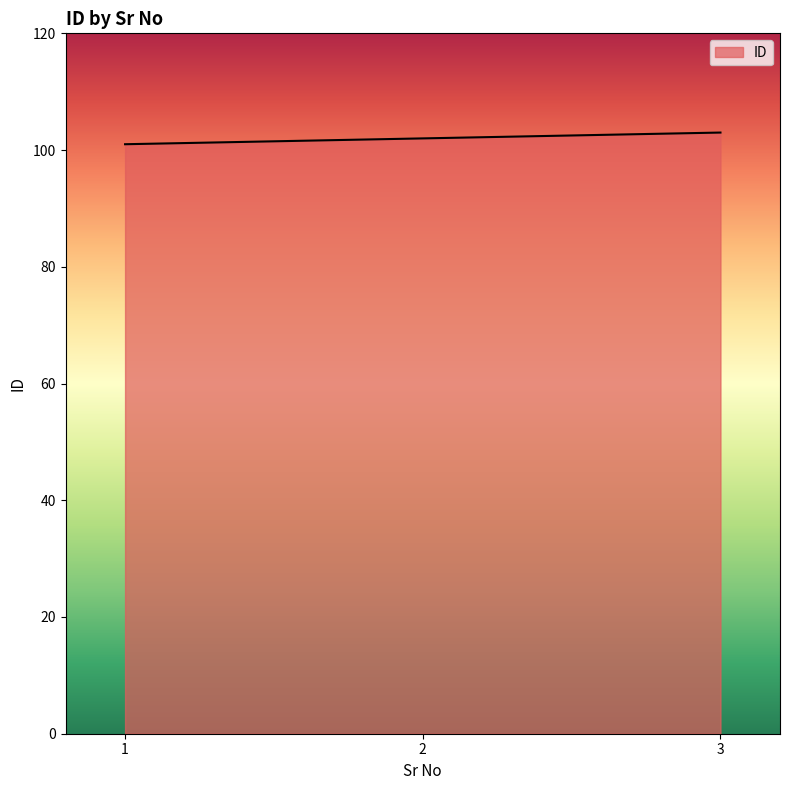

List the labels in order of value, largest first.

3, 2, 1